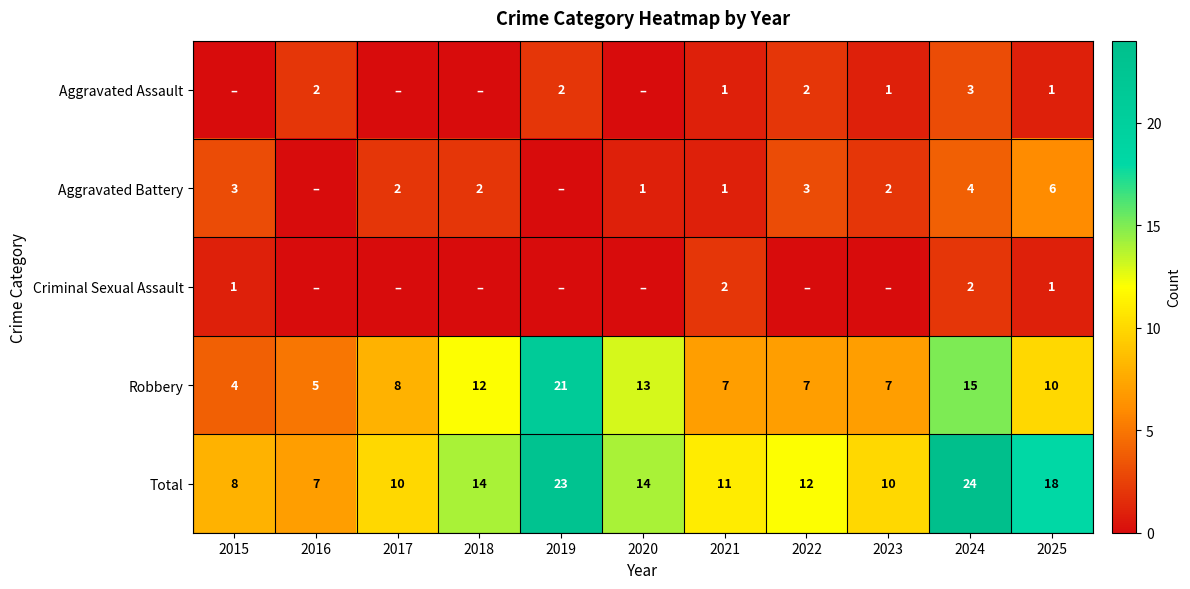

Which category has the lowest value across all series?

2015